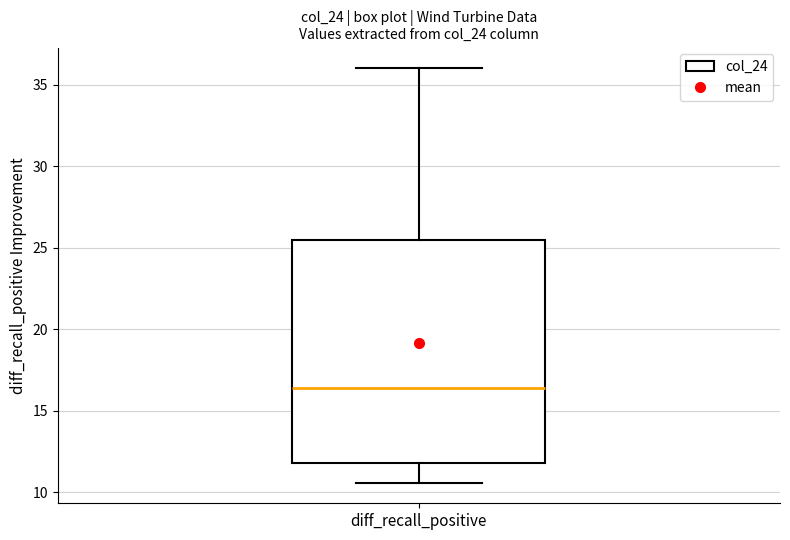

Read this box plot against the y-axis: the position of the median line, the range covered by the box, and the ends of both whiskers. The values are not printed on the chart, so give them approximately, as read against the axis.

median 16.5, box 12.0 to 25.5, whiskers 10.5 to 36.0